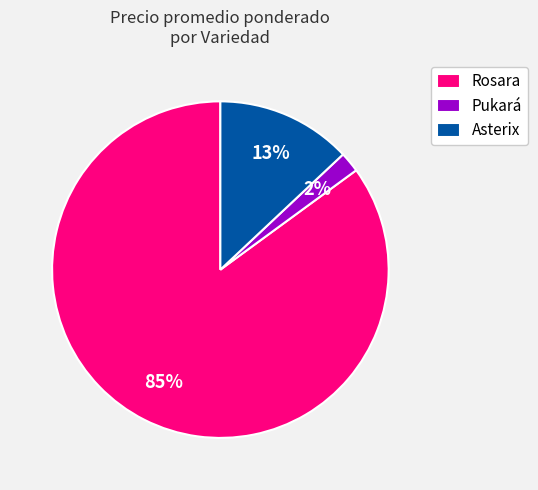

To the nearest percent, what portion does Rosara represent?

85%